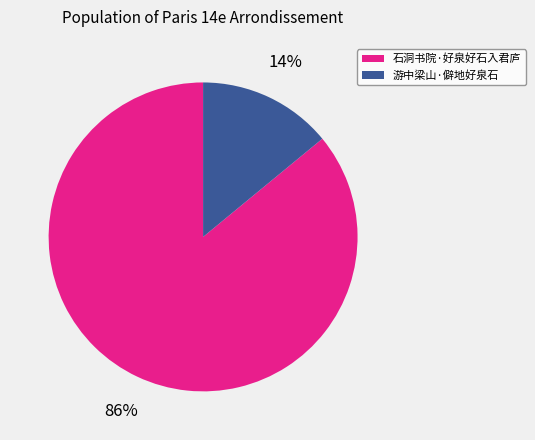

Approximately how many times larger is the value at 石洞书院·好泉好石入君庐 compared to 游中梁山·僻地好泉石?

6.1